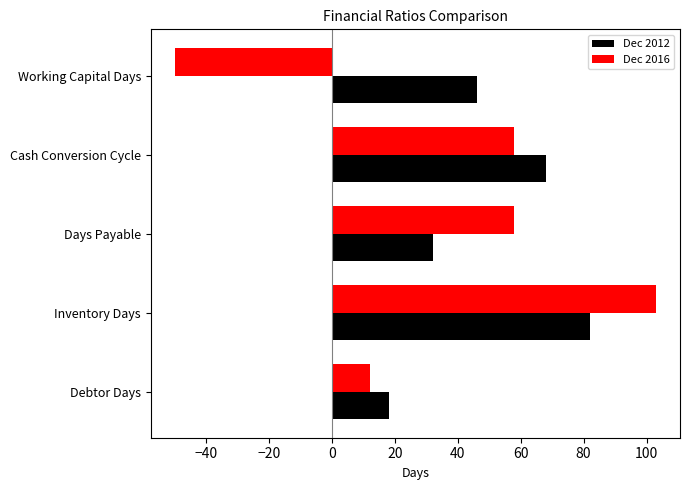

Which series has the largest total across all categories?

Dec 2012